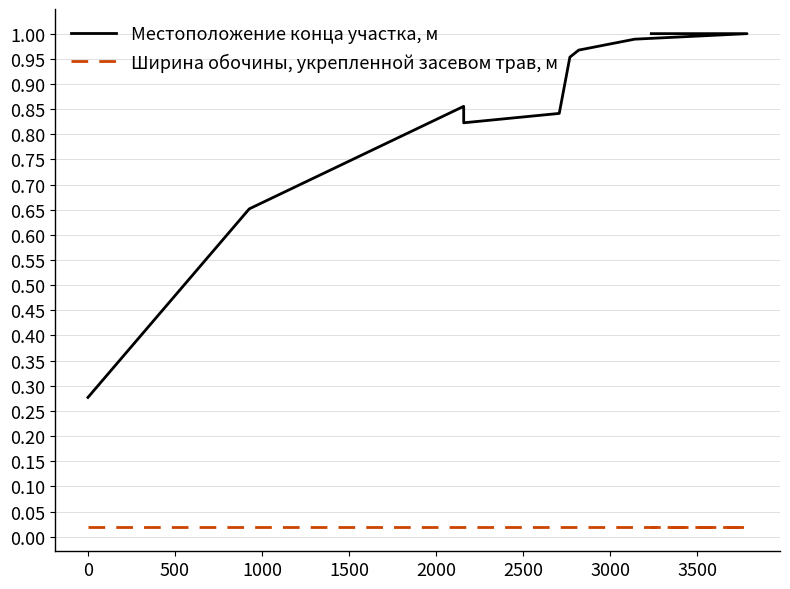

Between 1500 and 3500, which series saw the biggest shift?

Местоположение конца участка, м